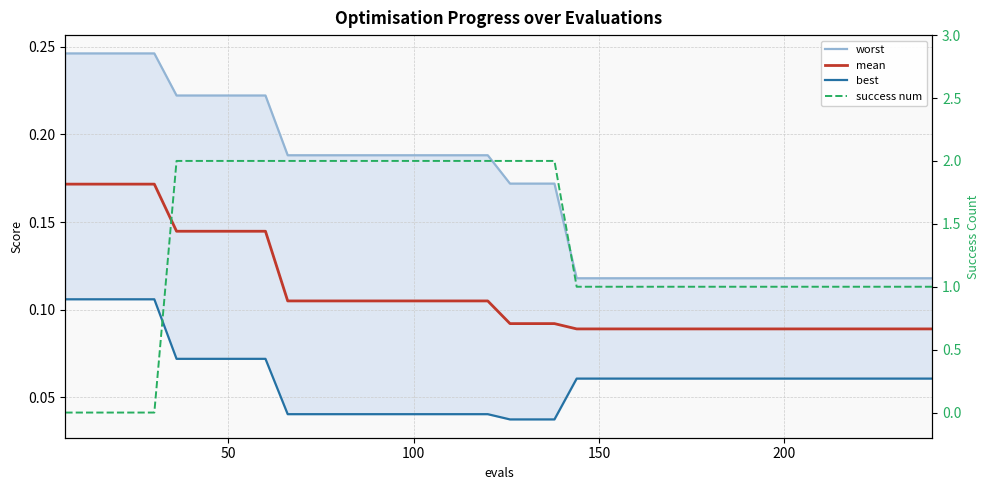

Which series has the largest total across all categories?

success num